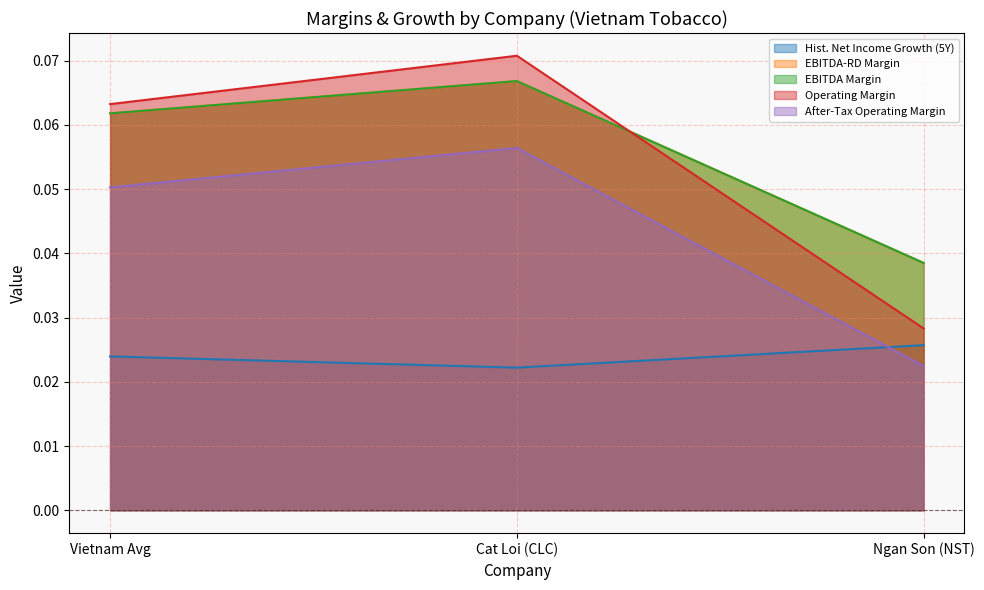

Which series has the largest range (max minus min)?

ebitdard_margin